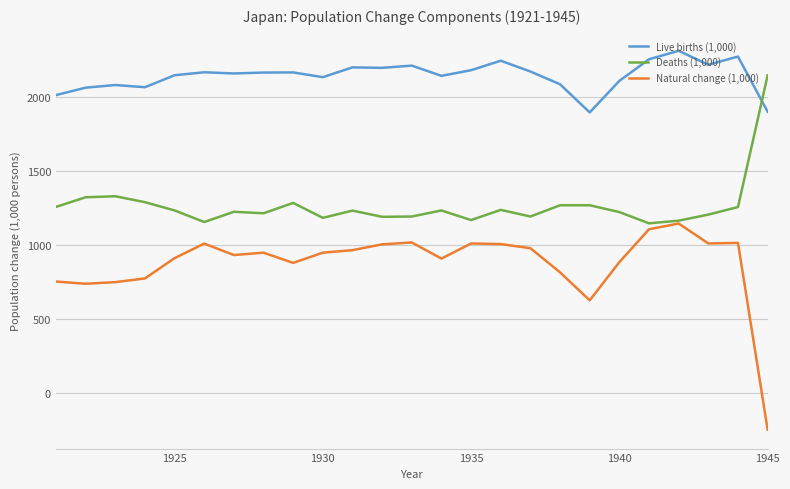

What is the highest value of the Natural change (1,000) series?

1147